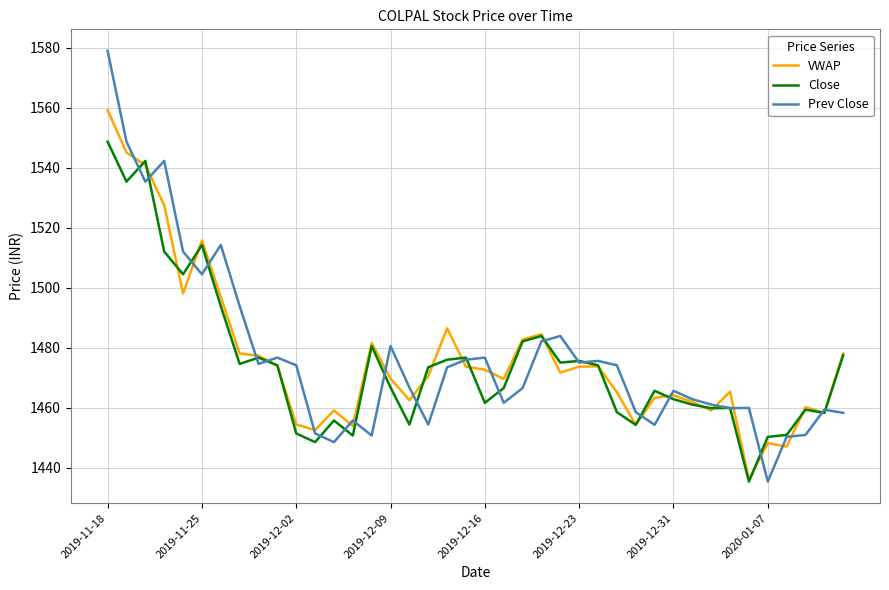

What is the lowest value of the VWAP series?

1436.2